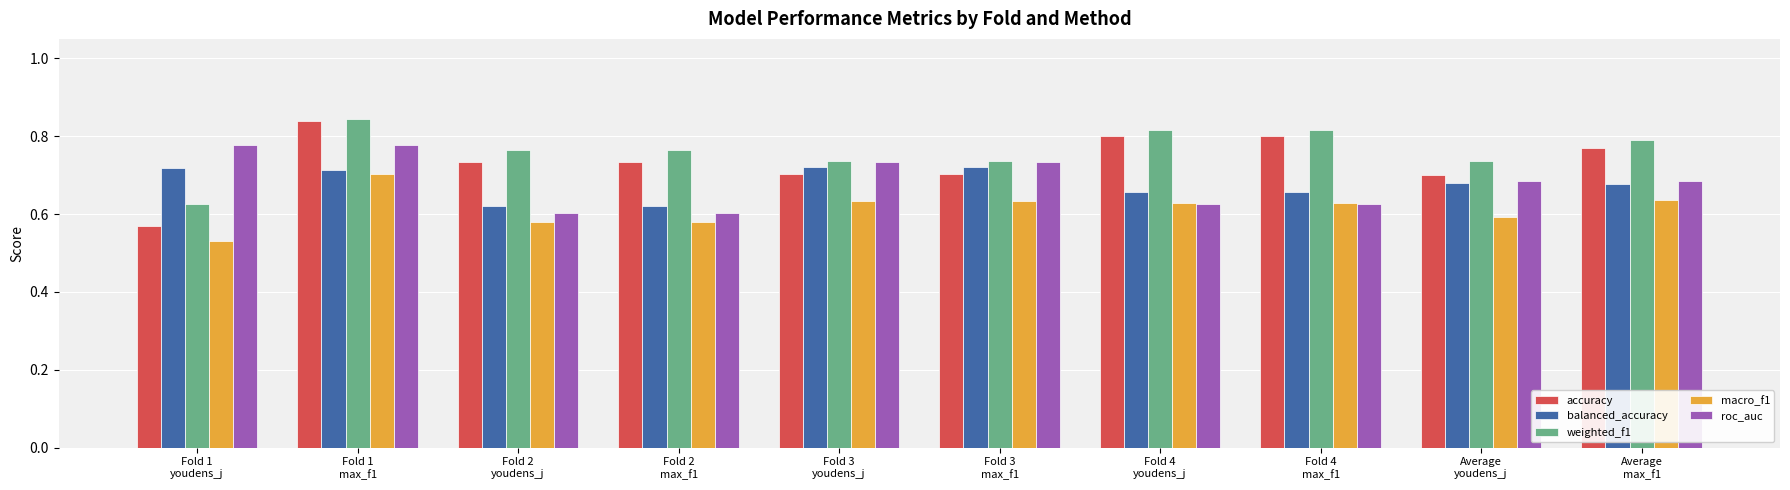

What are all the series names shown in the legend?

accuracy, balanced_accuracy, weighted_f1, macro_f1, roc_auc